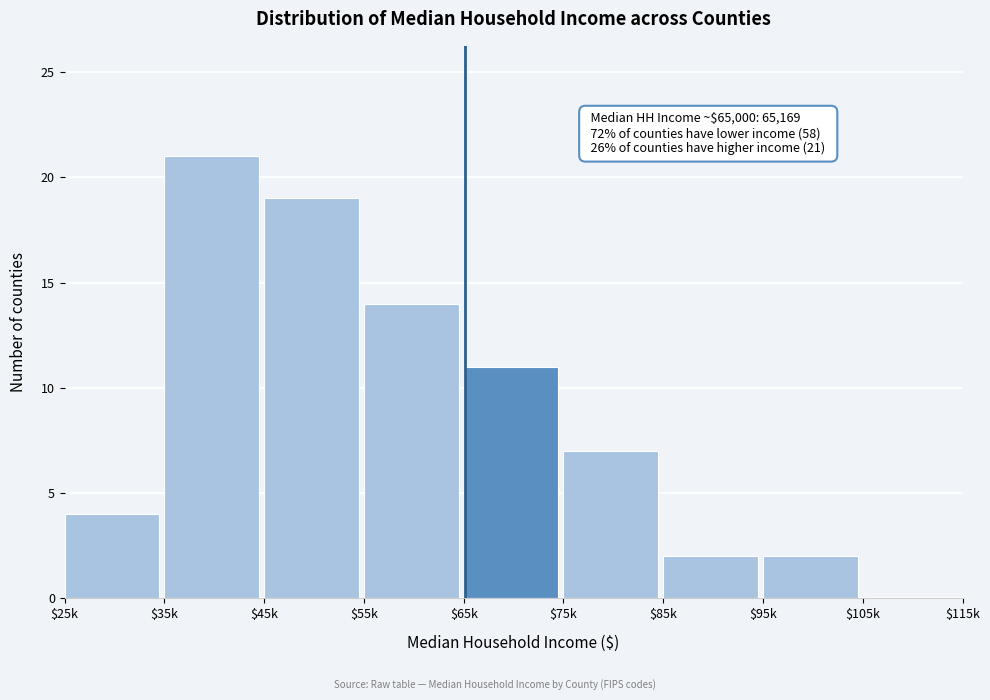

At which category does the chart reach its peak across all series?

$35k